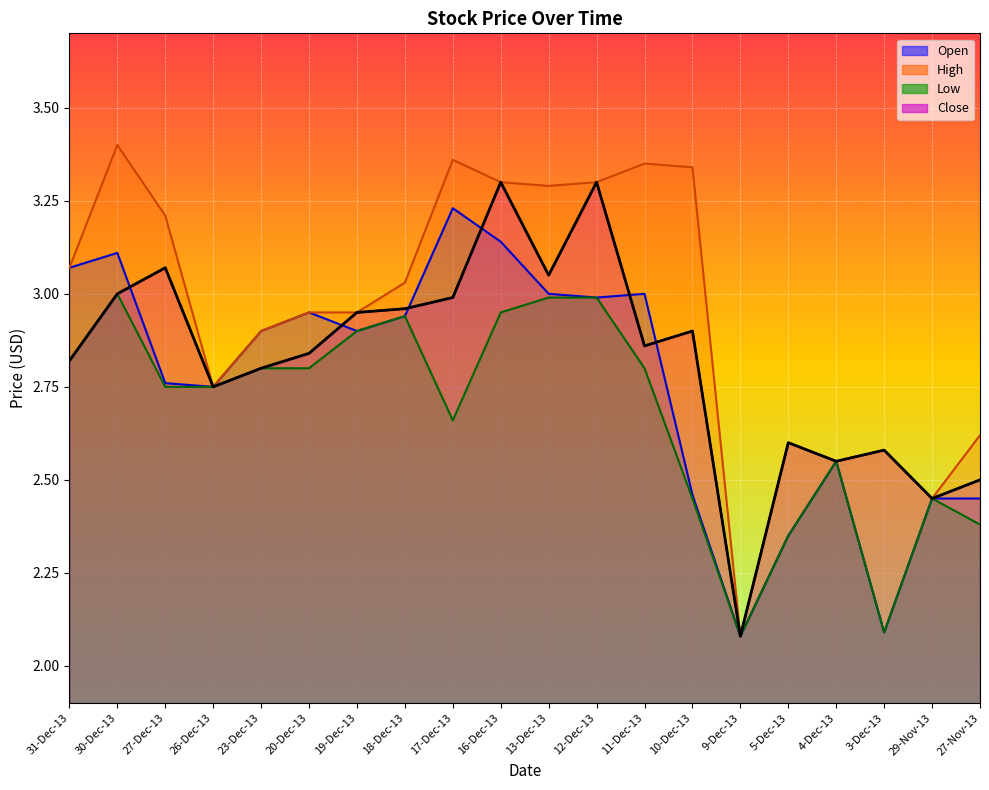

True or false: High has a value of 4.3 at 26-Dec-13.

False